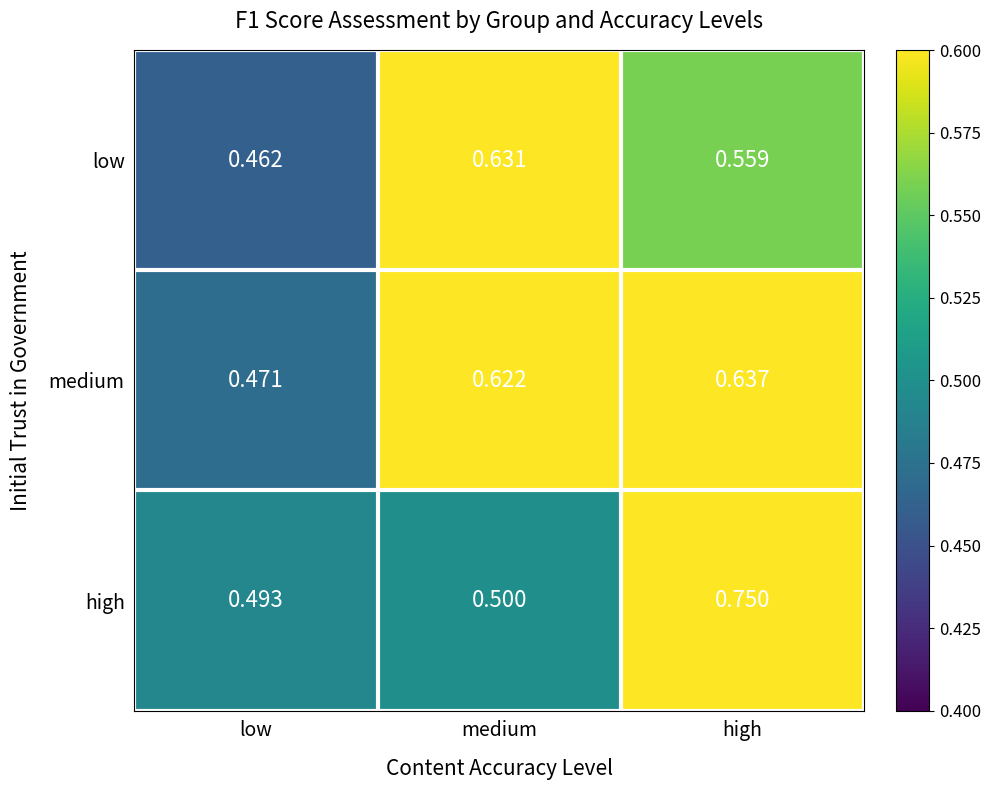

At medium, list the series in order from smallest to largest.

high, medium, low